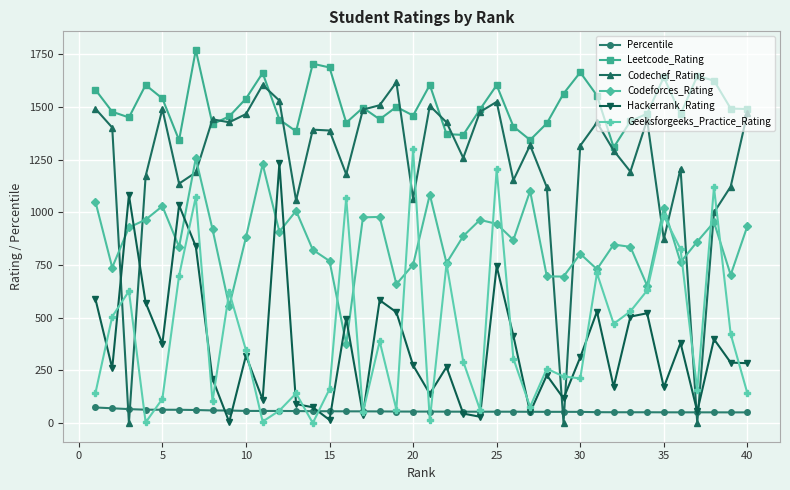

Does the chart have visible grid lines?

Yes